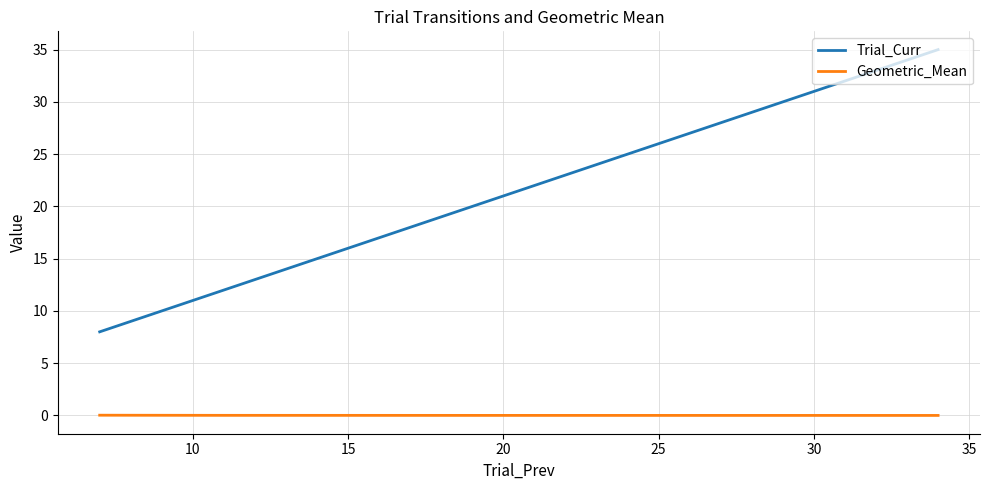

Which series has the widest spread of values?

Trial_Curr